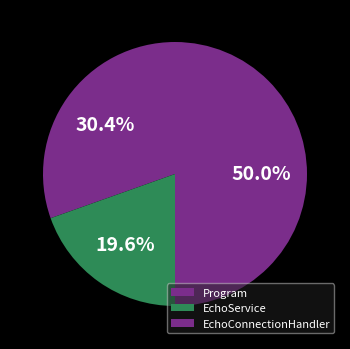

Is there any slice that represents more than half of the pie?

No